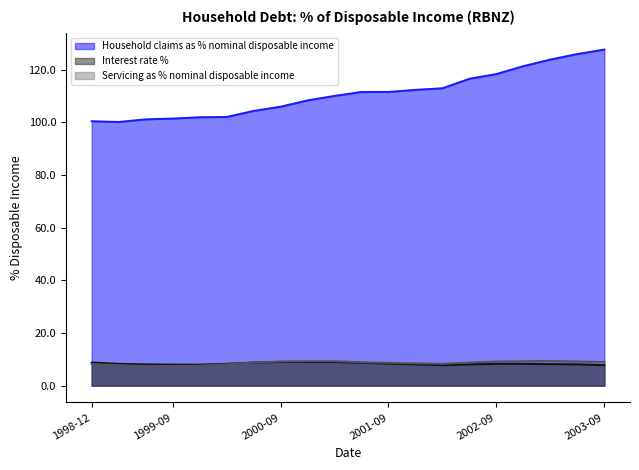

True or false: Household claims as % nominal disposable income and Servicing as % nominal disposable income cross at least once.

False